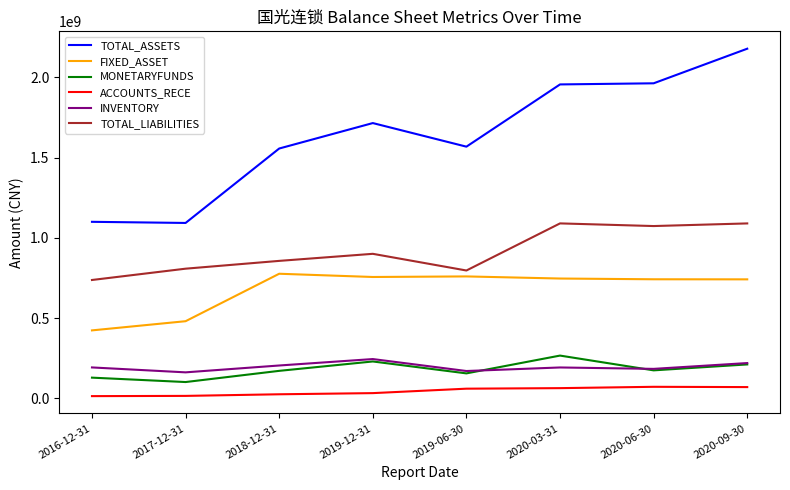

What are all the series names shown in the legend?

TOTAL_ASSETS, FIXED_ASSET, MONETARYFUNDS, ACCOUNTS_RECE, INVENTORY, TOTAL_LIABILITIES